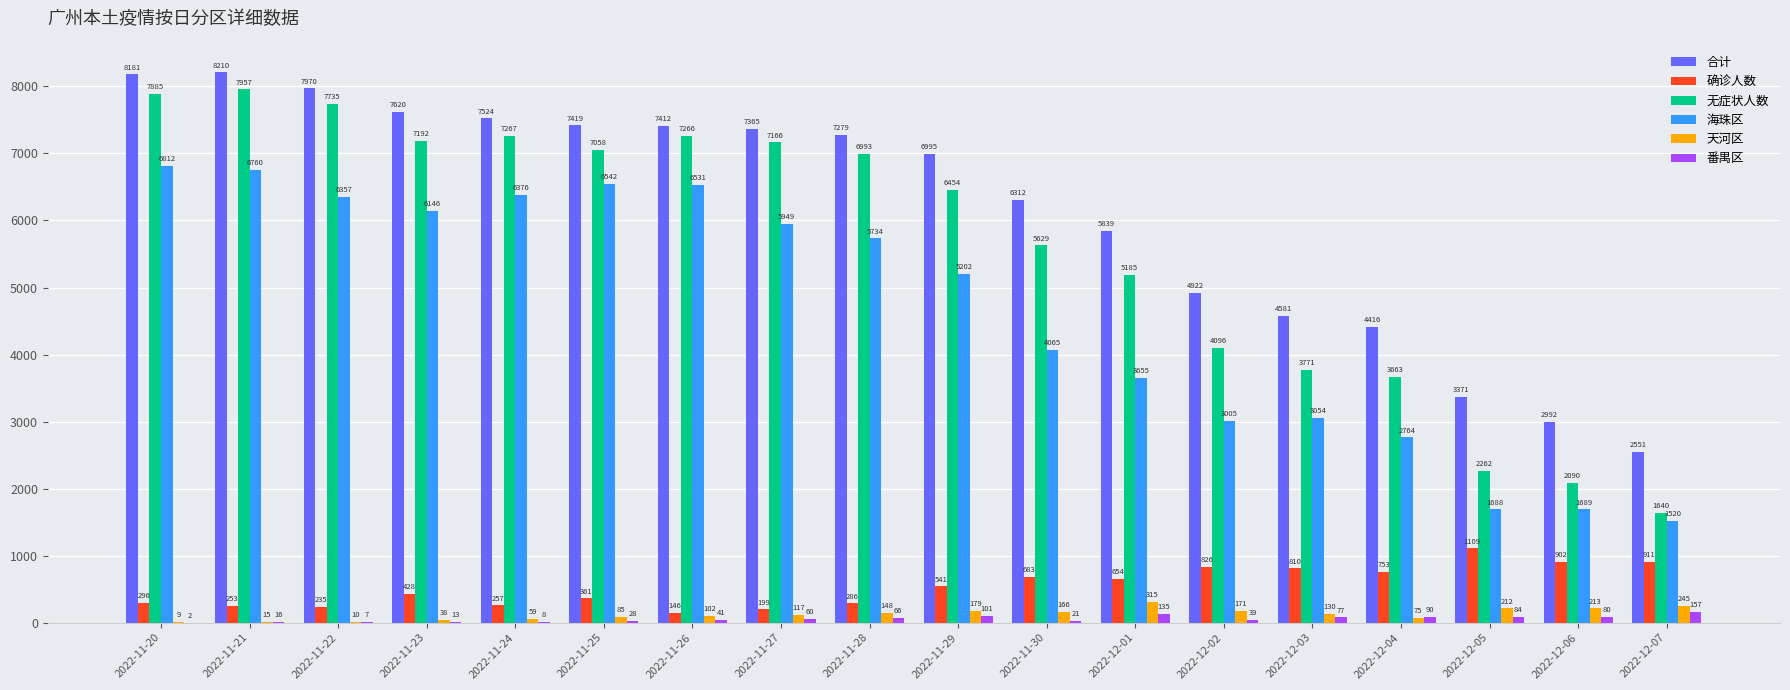

What is the sum of all 番禺区 values?

1025